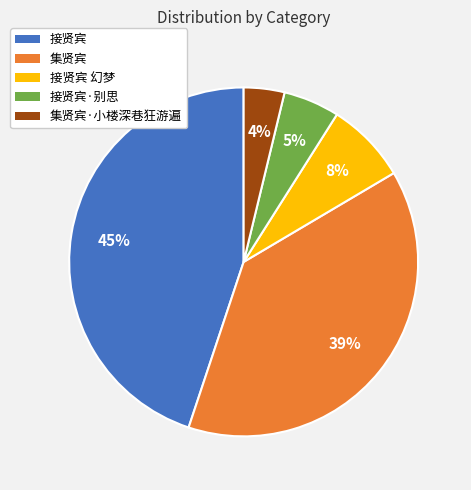

Combined, do 接贤宾·别思 and 集贤宾·小楼深巷狂游遍 account for over 50%?

No